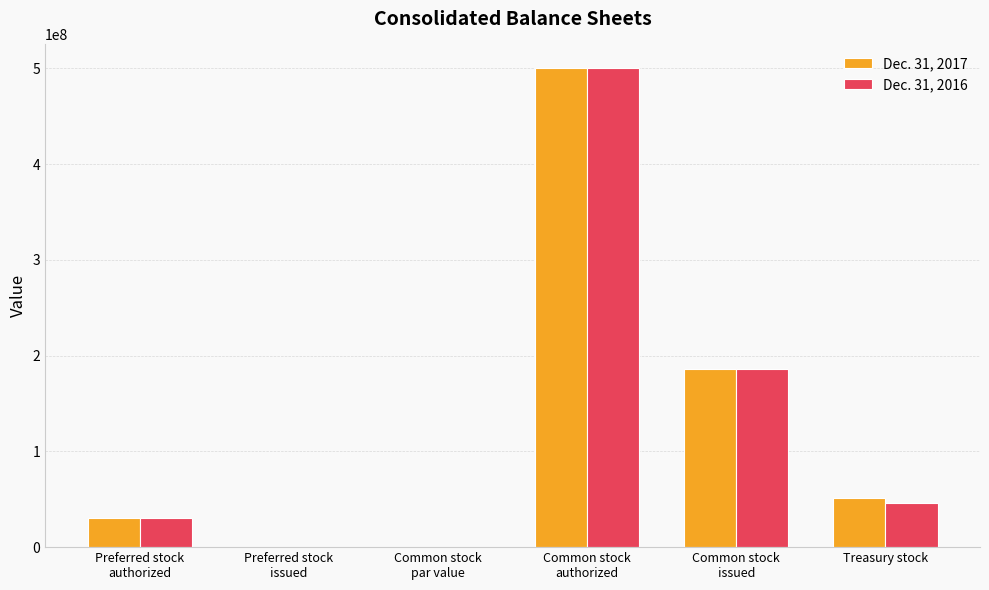

What is the difference between the Dec. 31, 2017 values at Common stock
authorized and Preferred stock
issued?

500000000